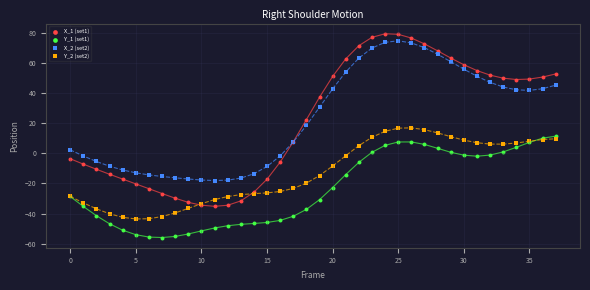

Which series has the largest Y range (max minus min)?

X_1 (set1)